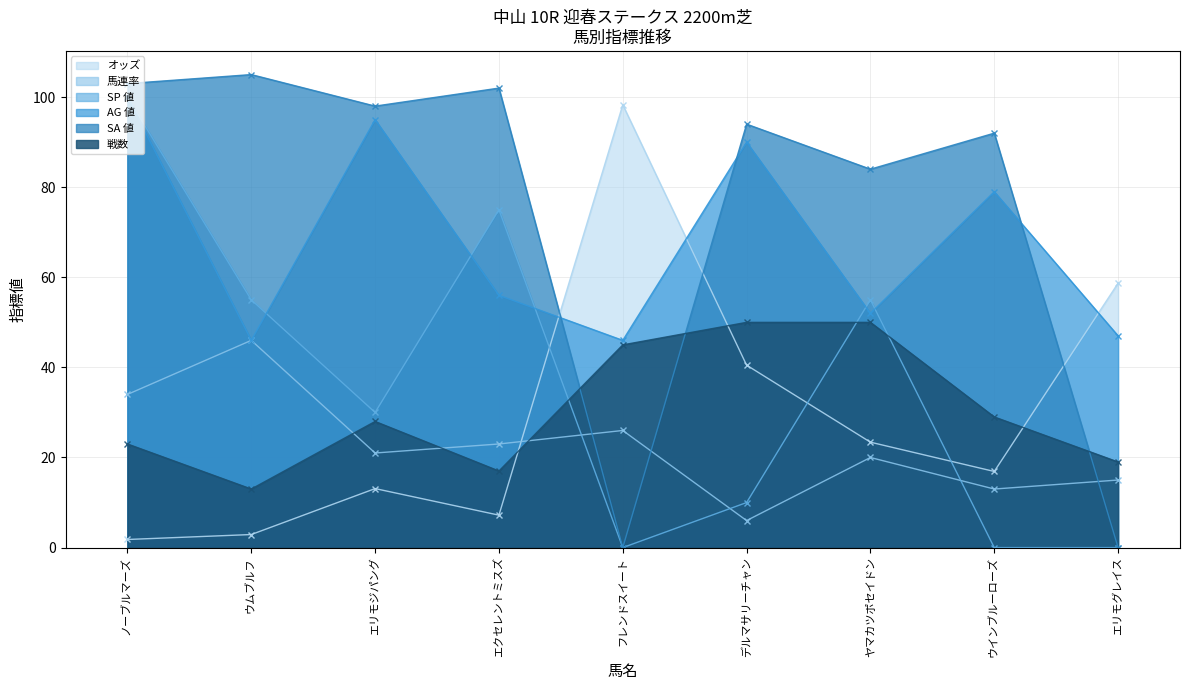

How many values in the 戦数 series are below 28?

4